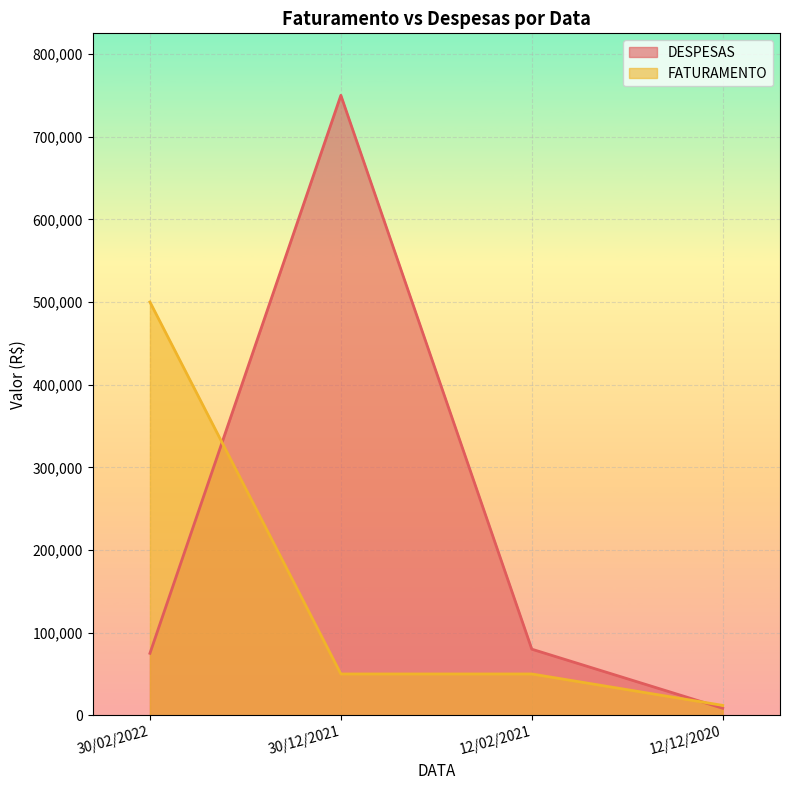

The DESPESAS series shows 455519 at 30/12/2021. True or false?

False